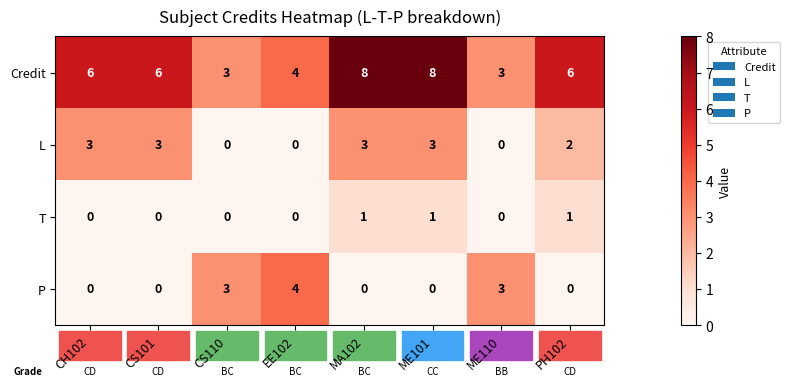

What is the total value across all series at ME101?

12